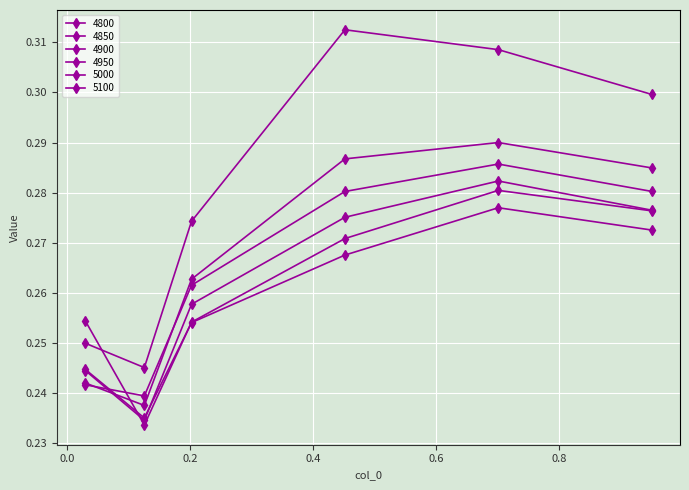

Does the chart have visible grid lines?

Yes